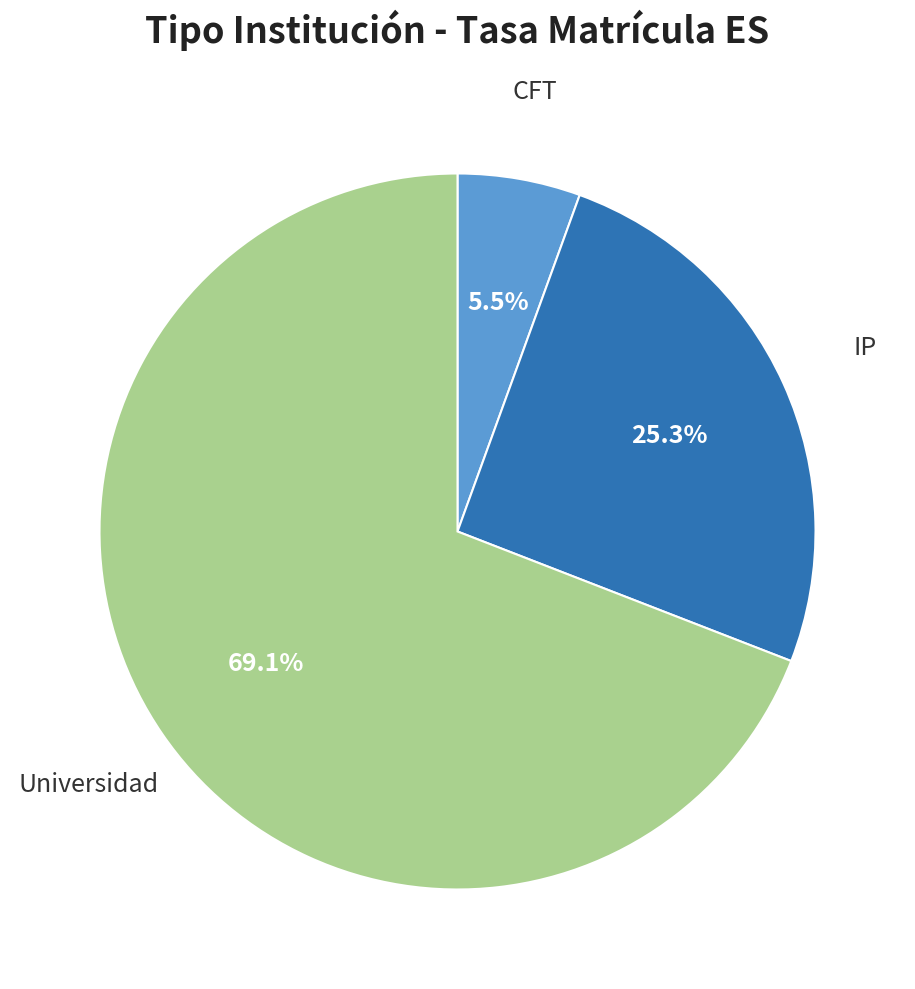

Which category accounts for the majority?

Universidad